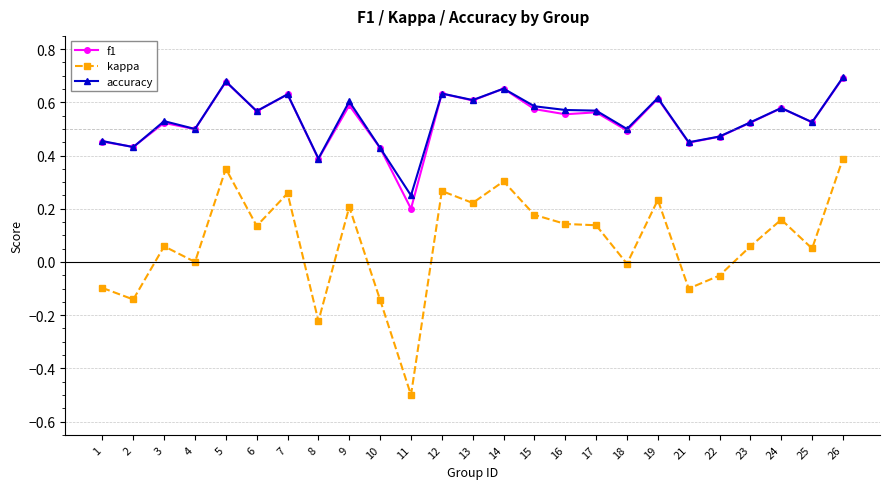

Which series changed the most between 8 and 22?

kappa